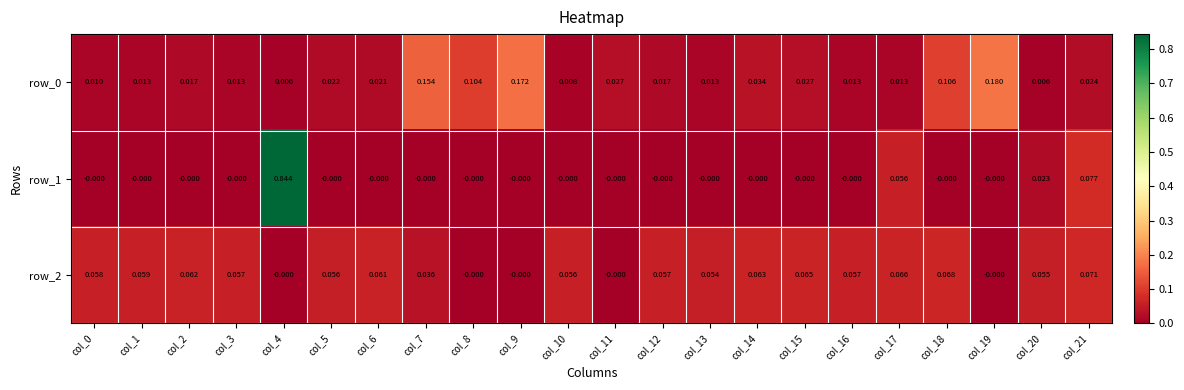

Is the value of row_0 at col_11 greater than the value of row_1 at col_21?

No